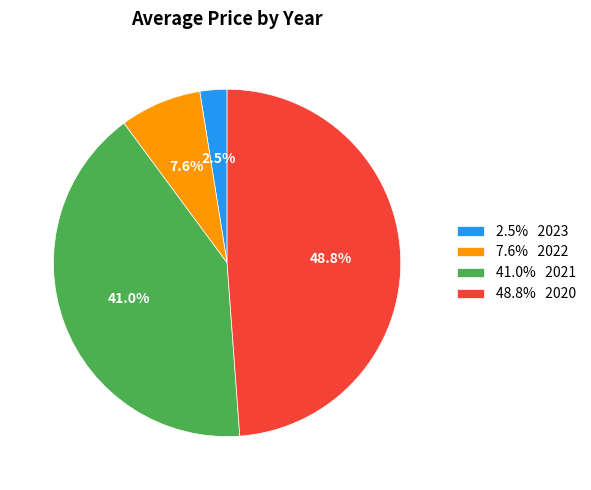

Which category has the smallest portion of the pie?

2.5% 2023